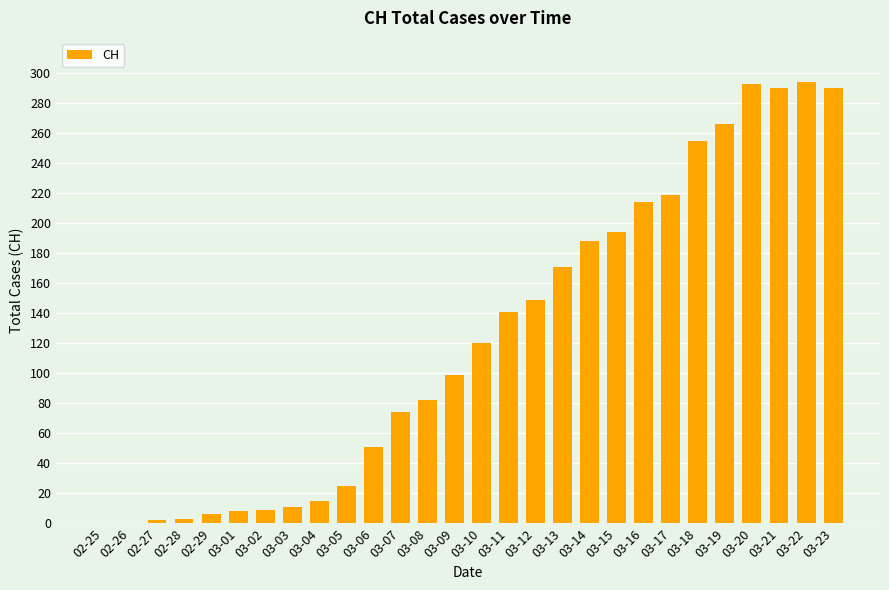

Are the bars horizontal?

No